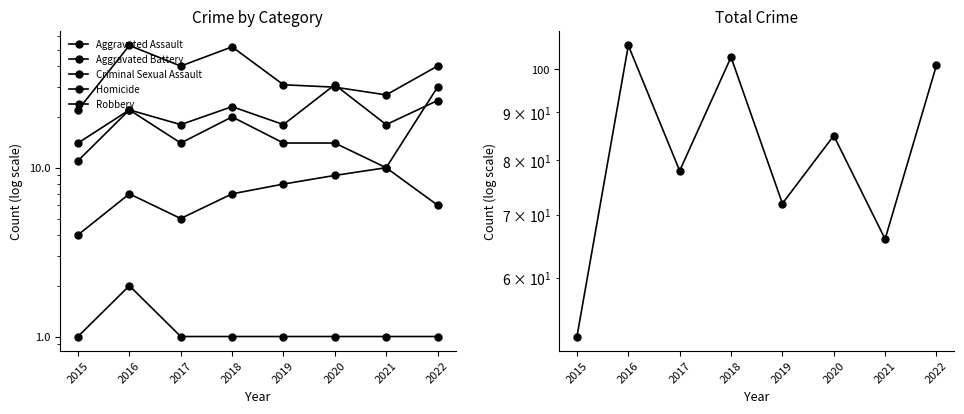

What is the approximate value of Aggravated Battery at 2018?

20